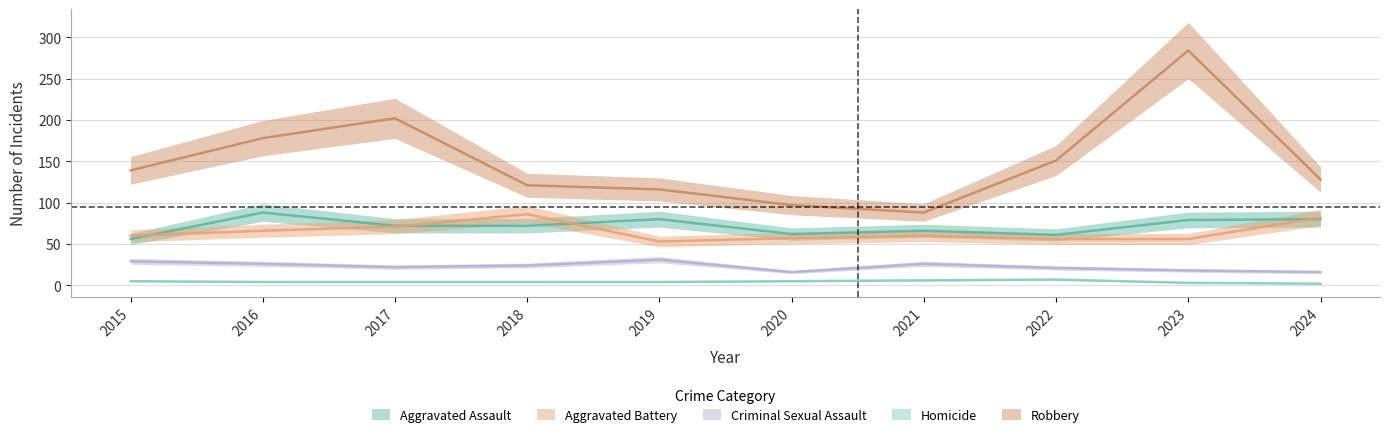

Between 2019 and 2023, which series saw the biggest shift?

Robbery